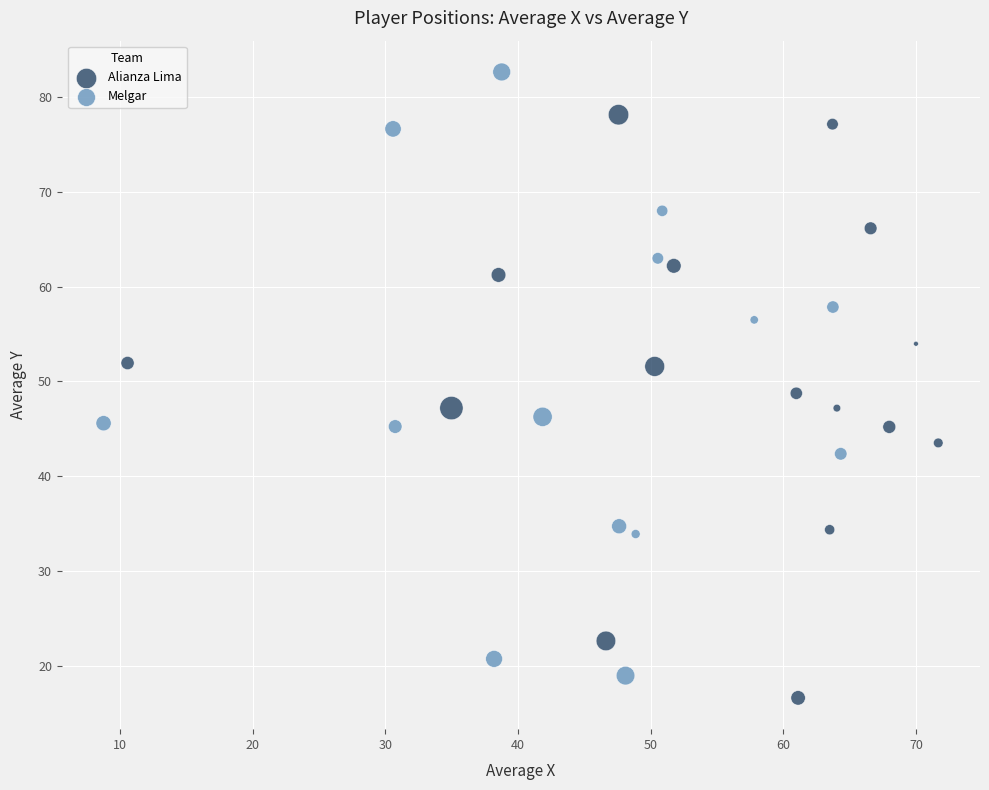

Which series reaches the maximum Y coordinate?

Melgar